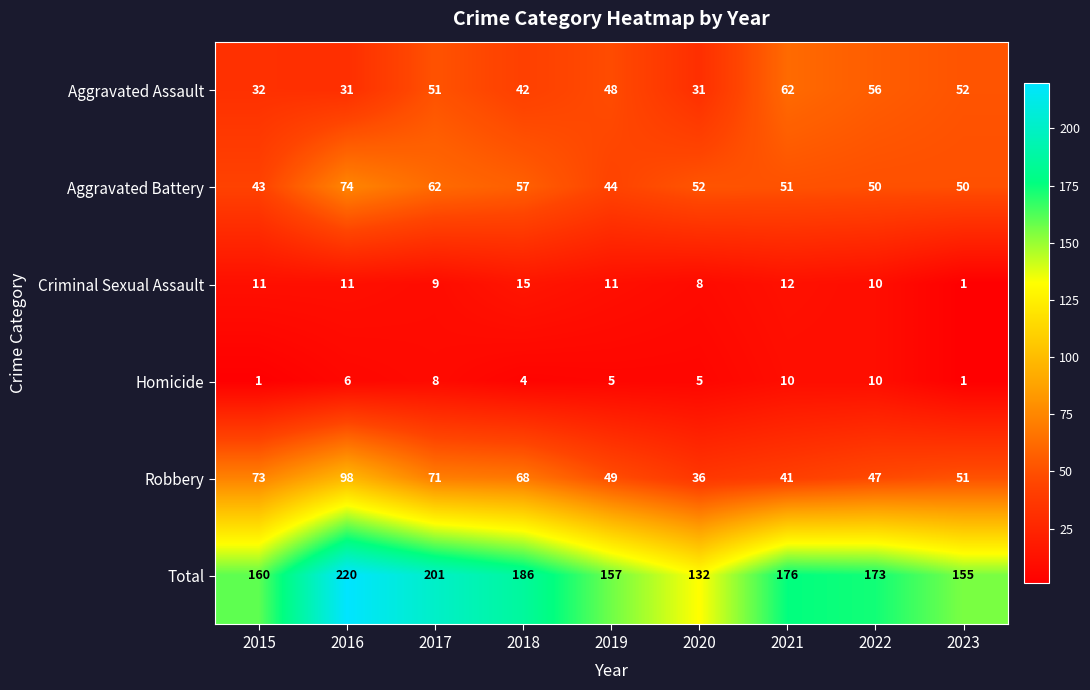

Count the number of categories in the chart.

9